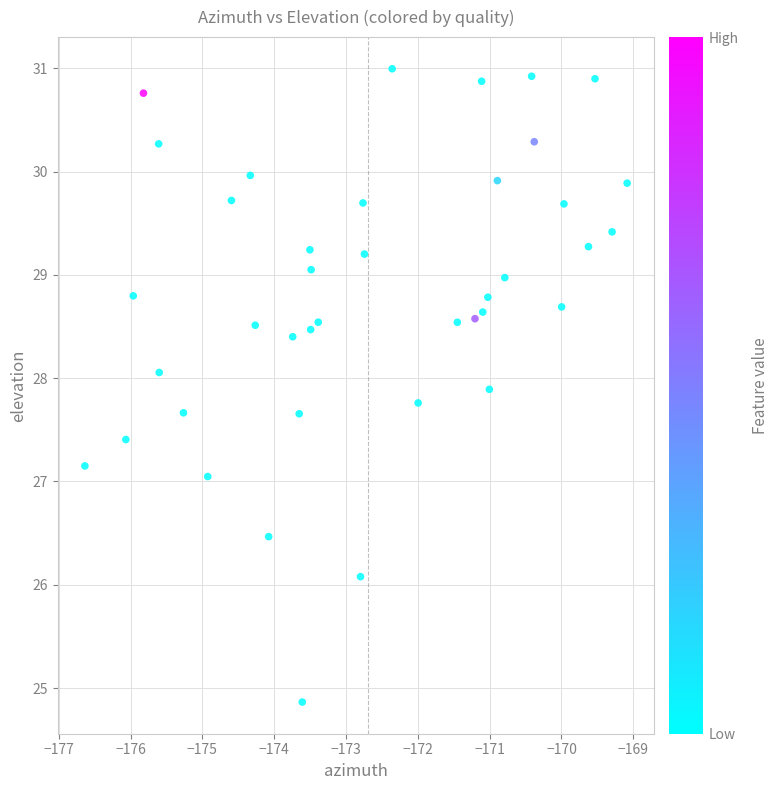

What is the range of X values (max minus min)?

7.5